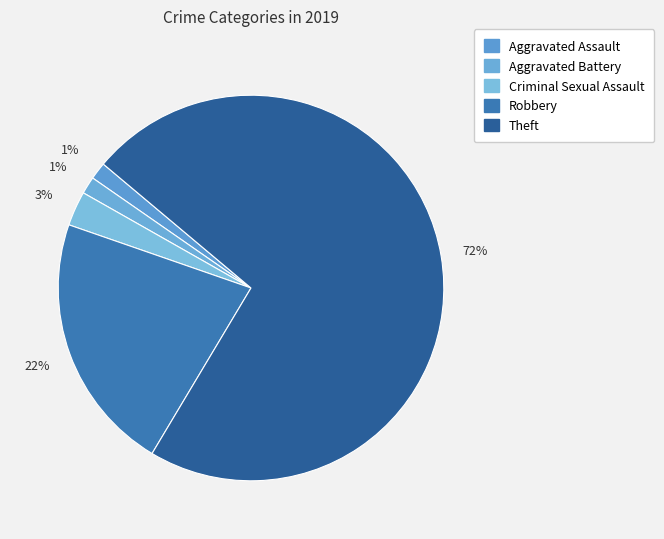

How many segments does this pie chart have?

5